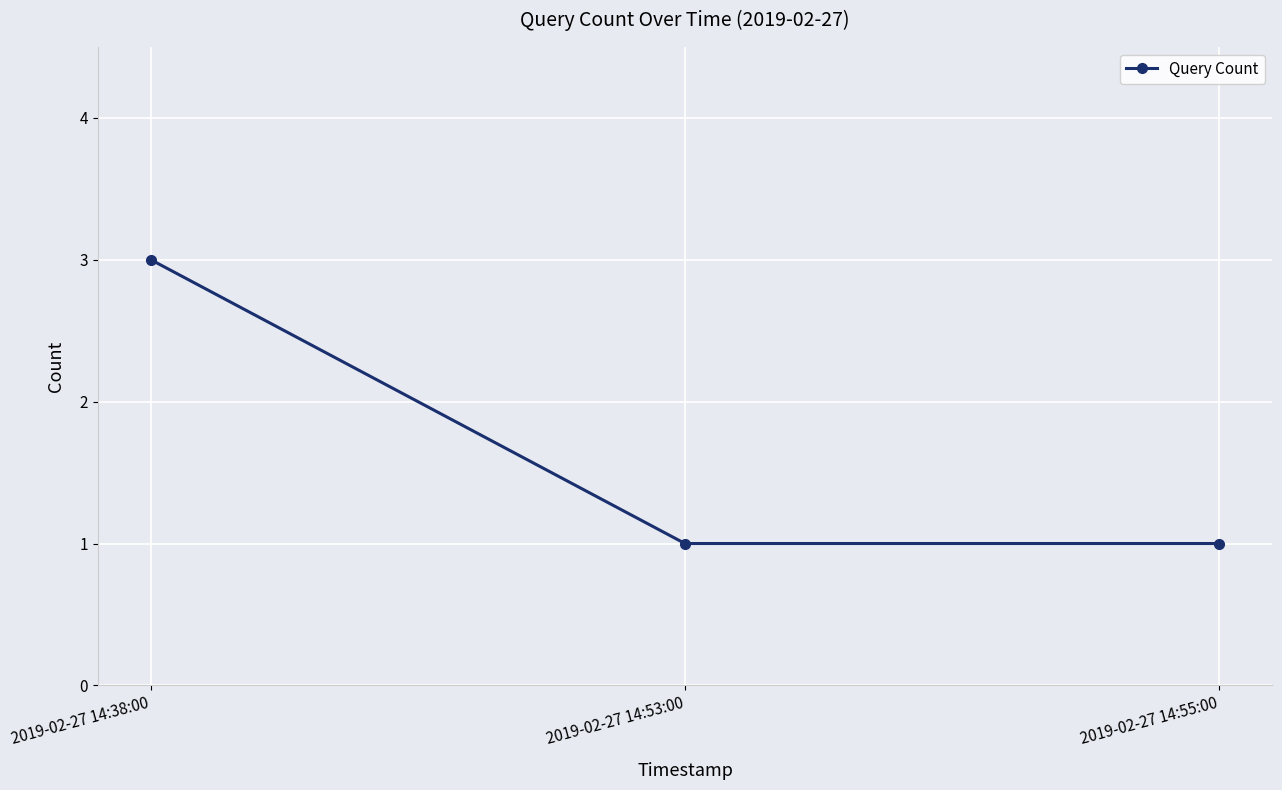

How many lines are shown in the chart?

1